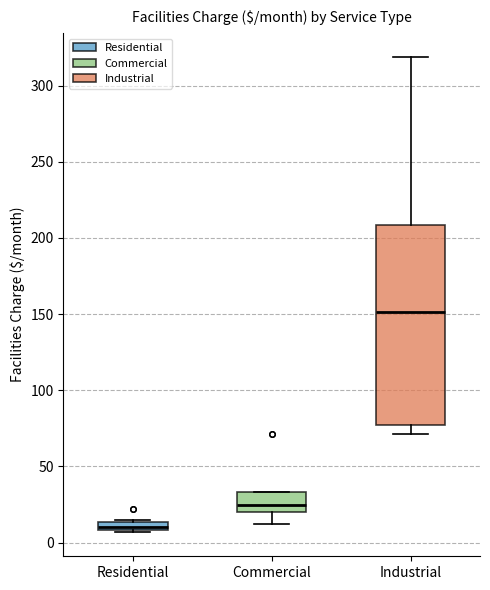

Which box has the highest median line?

Industrial